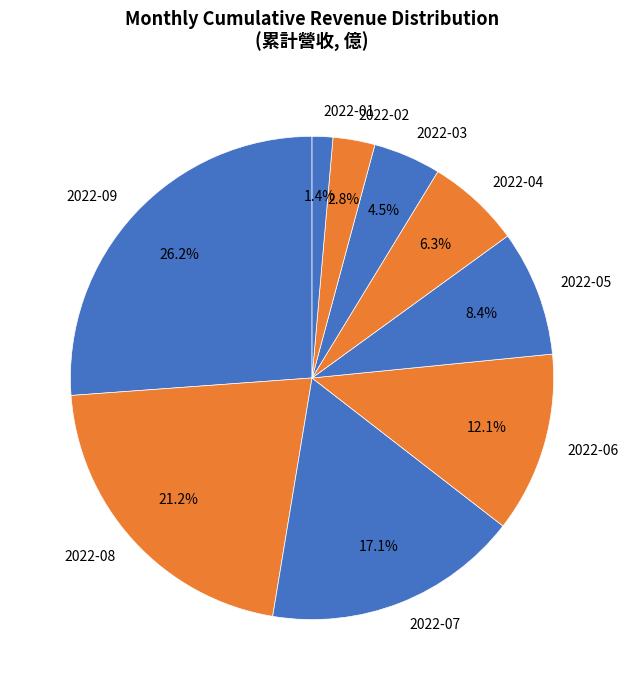

Combined, what portion of the pie is 2022-08 and 2022-09?

47.4%